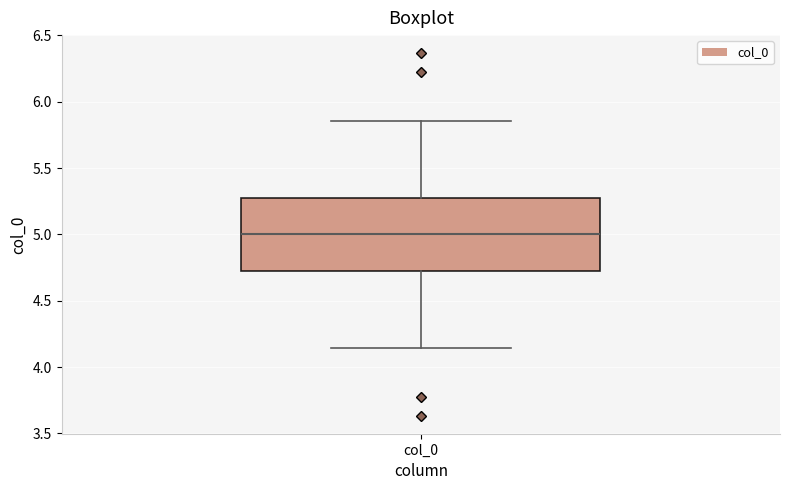

Read this box plot against the y-axis: the position of the median line, the range covered by the box, and the ends of both whiskers. The values are not printed on the chart, so give them approximately, as read against the axis.

median 5.00, box 4.75 to 5.25, whiskers 4.15 to 5.85